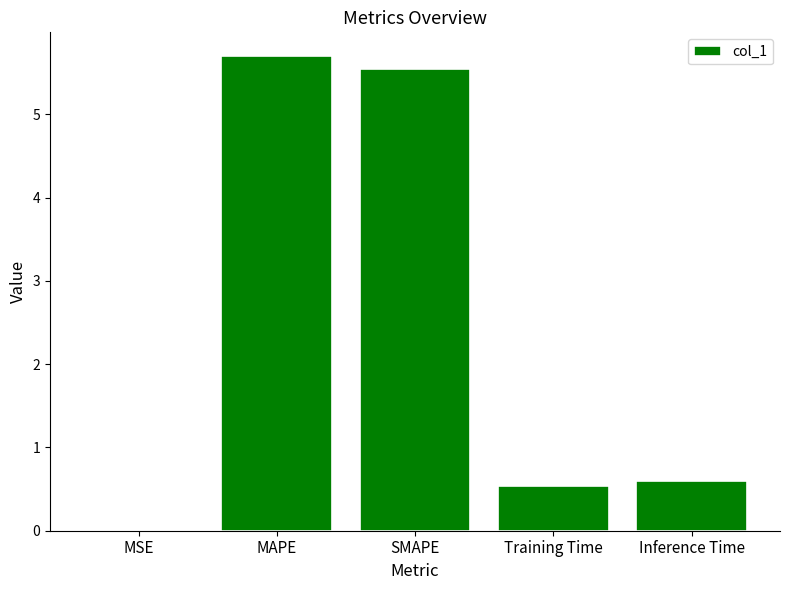

What is the approximate value at Training Time?

0.5